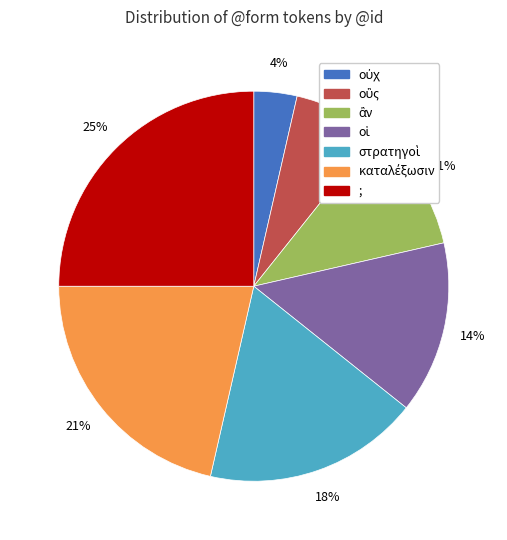

To the nearest percent, what is the difference between the largest and smallest slice percentages?

21%